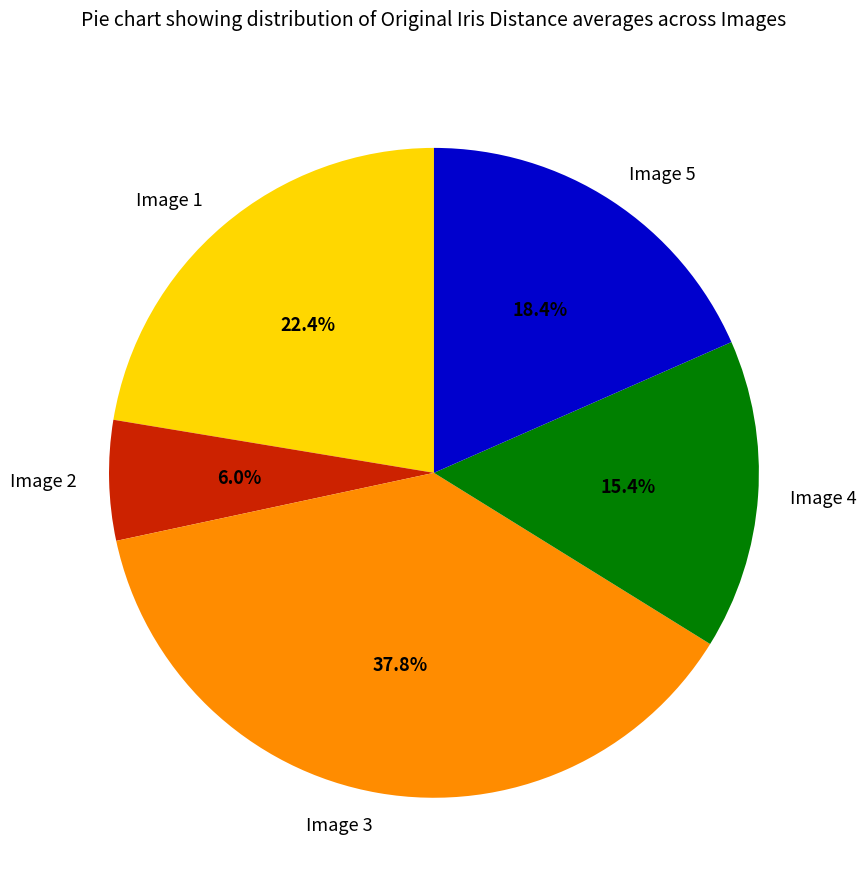

How many segments does this pie chart have?

5